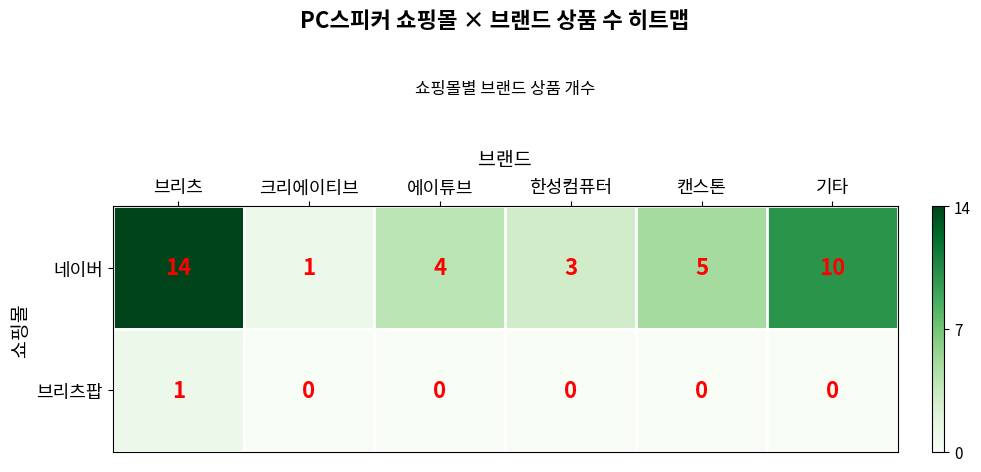

At 크리에이티브, list the series in order from smallest to largest.

브리츠팝, 네이버